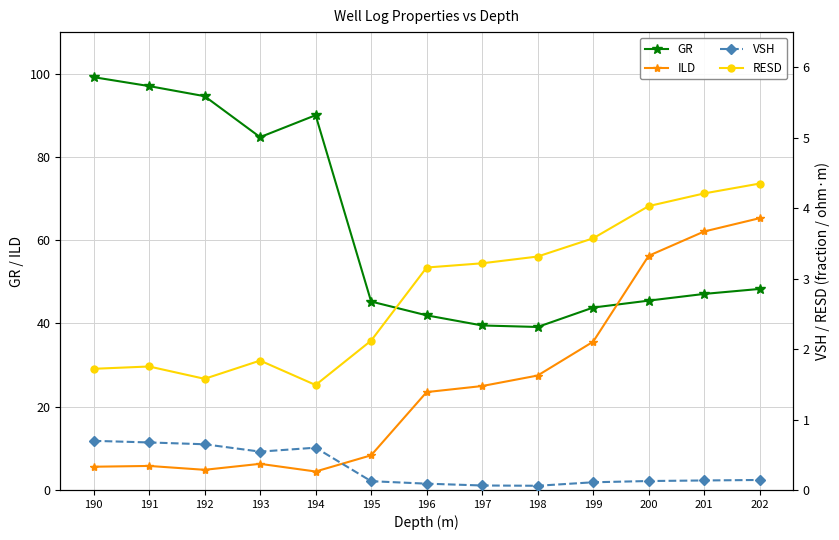

What is the value of the VSH point at the 10th from the left?

0.1